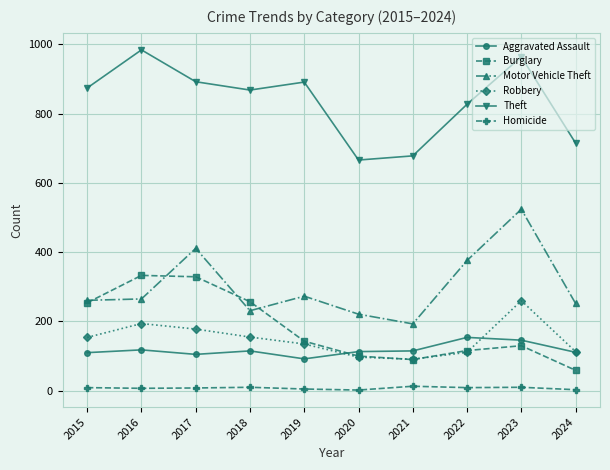

Does the chart have visible grid lines?

Yes